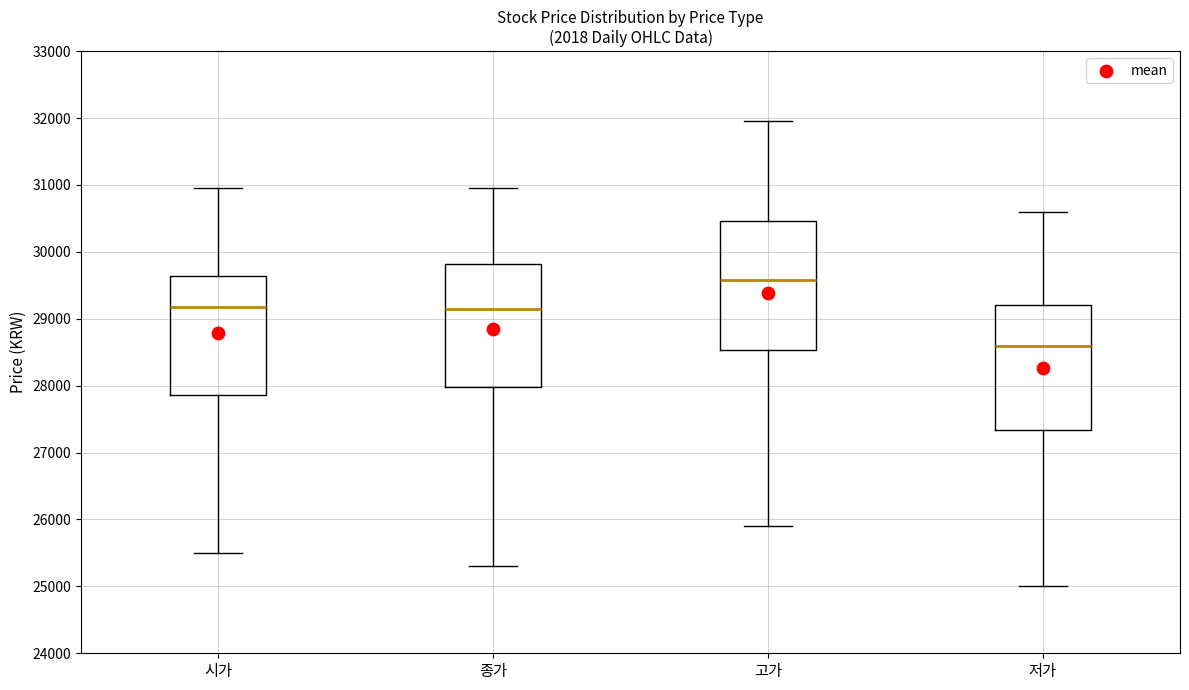

Which box has the highest median line?

고가